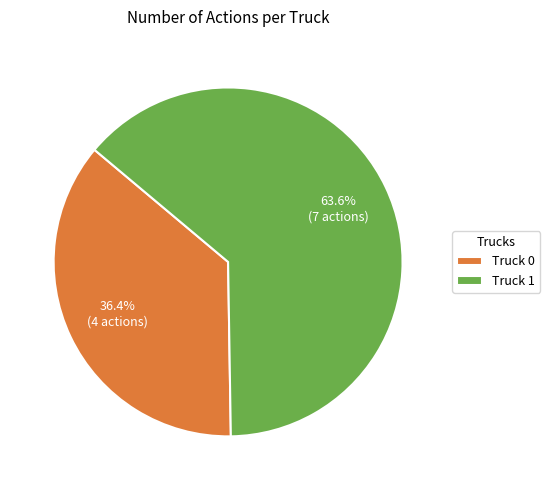

To the nearest percent, what portion does Truck 0 represent?

36%